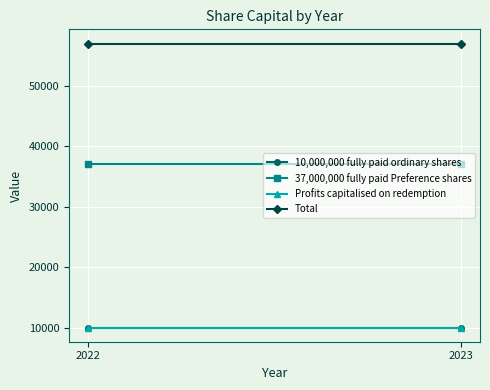

At which category does the chart reach its minimum across all series?

2022